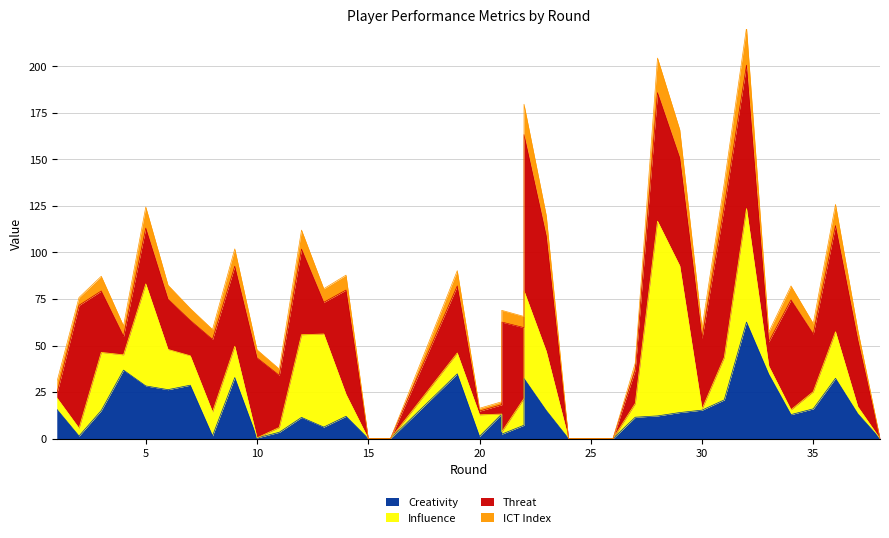

What is the value of the Creativity point at the 31st from the left?

20.8